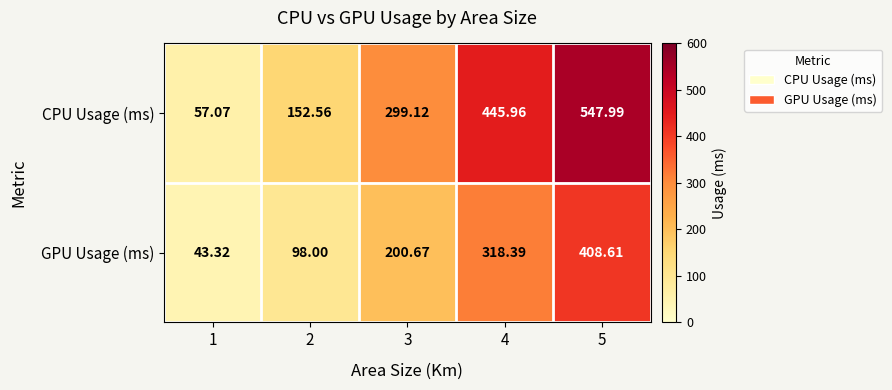

Count the number of categories in the chart.

5